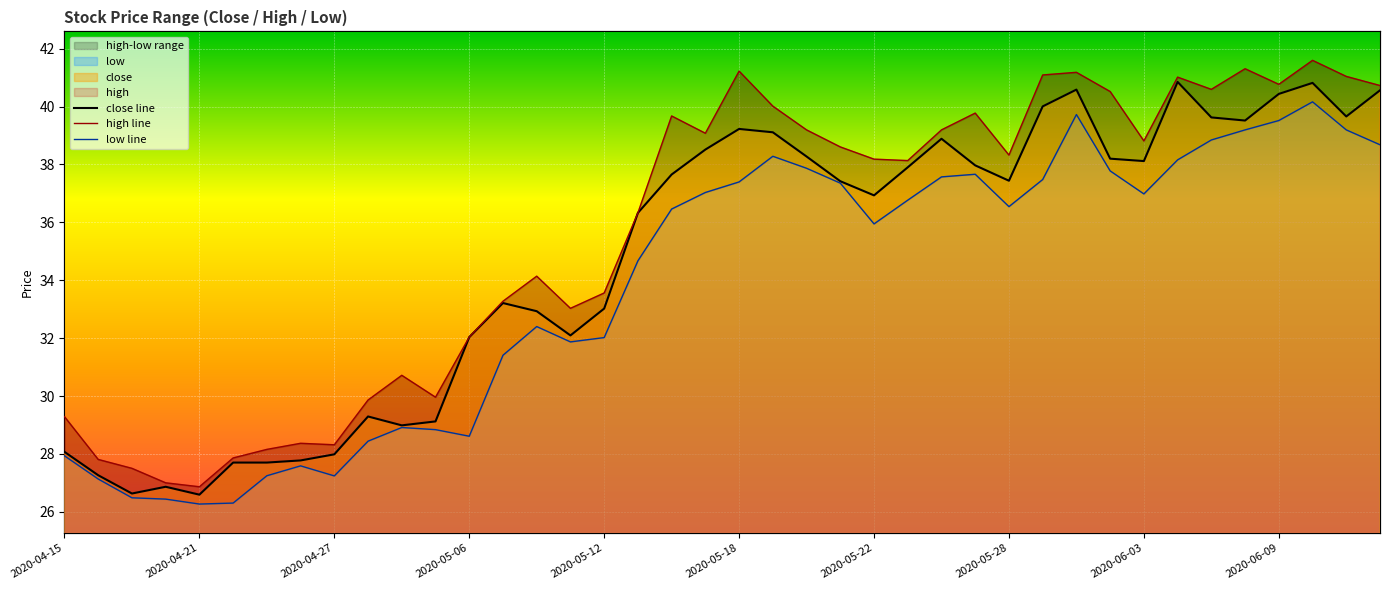

The value of low line at 2020-05-12 is 32.0. True or false?

True